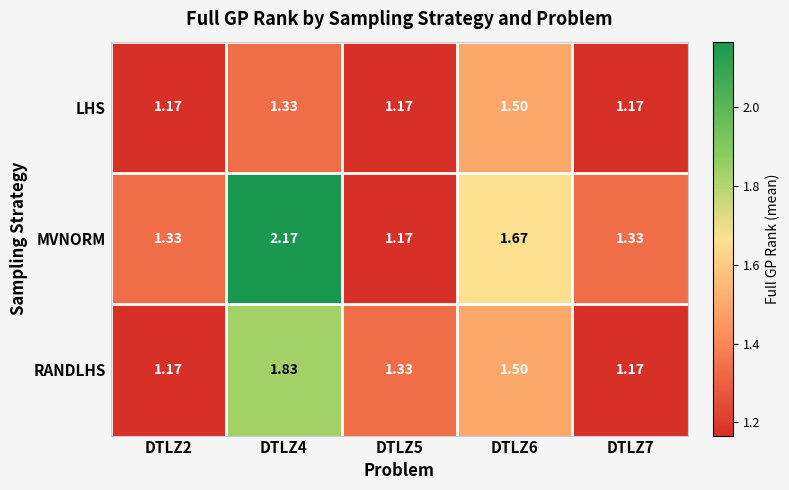

List the series in order of their overall mean, highest first.

MVNORM, RANDLHS, LHS